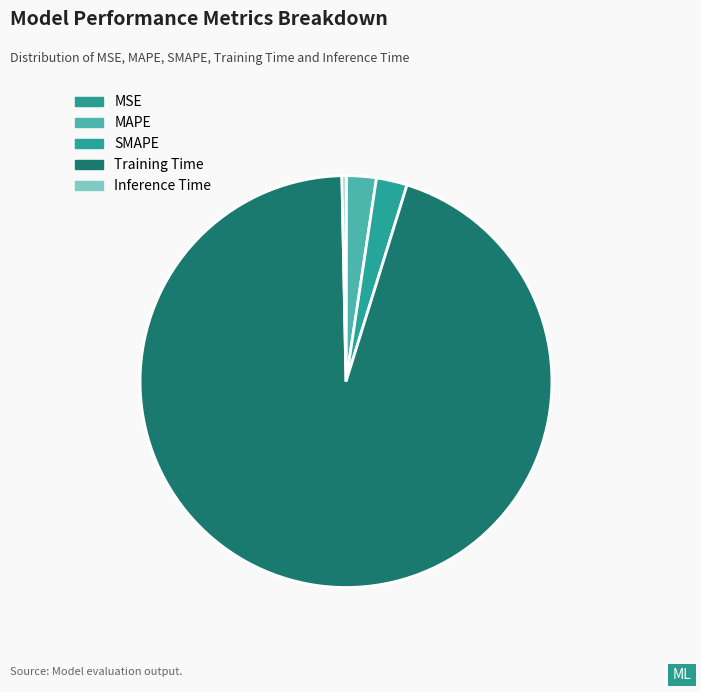

Which has a higher value, MAPE or SMAPE?

SMAPE